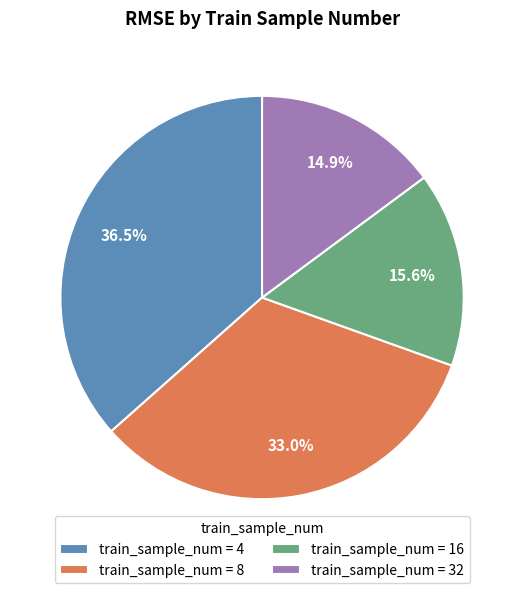

How many segments does this pie chart have?

4